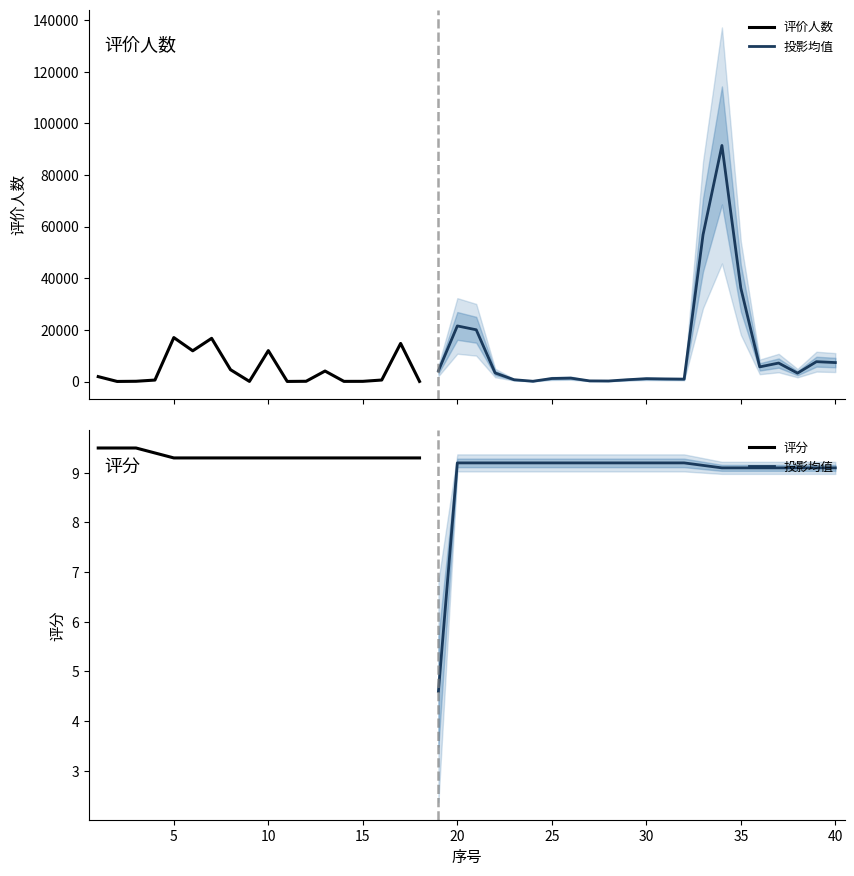

What is the value of the 评价人数 point at the 31st from the left?

857.0